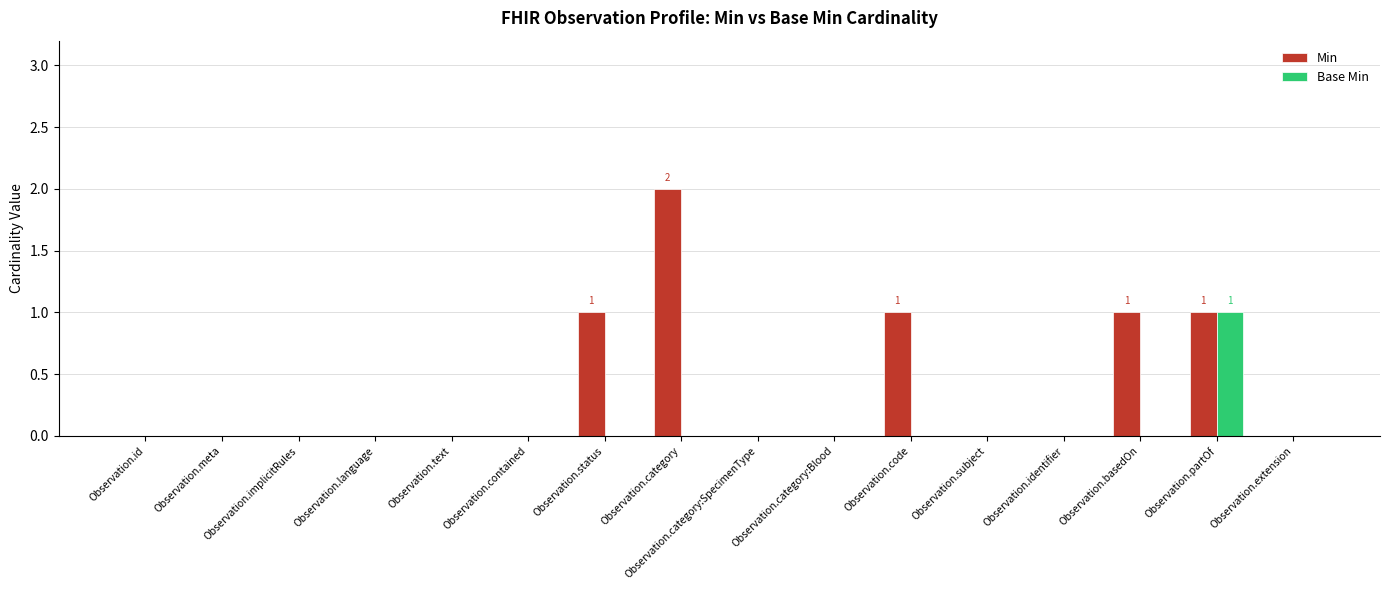

Count the number of categories in the chart.

16